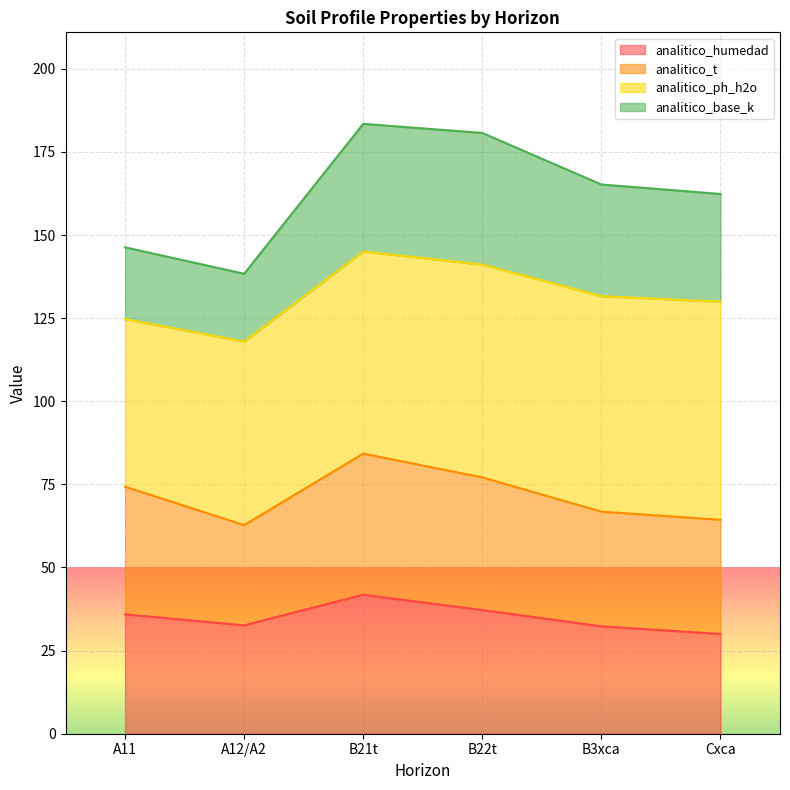

At which label does analitico_humedad reach its peak?

B21t